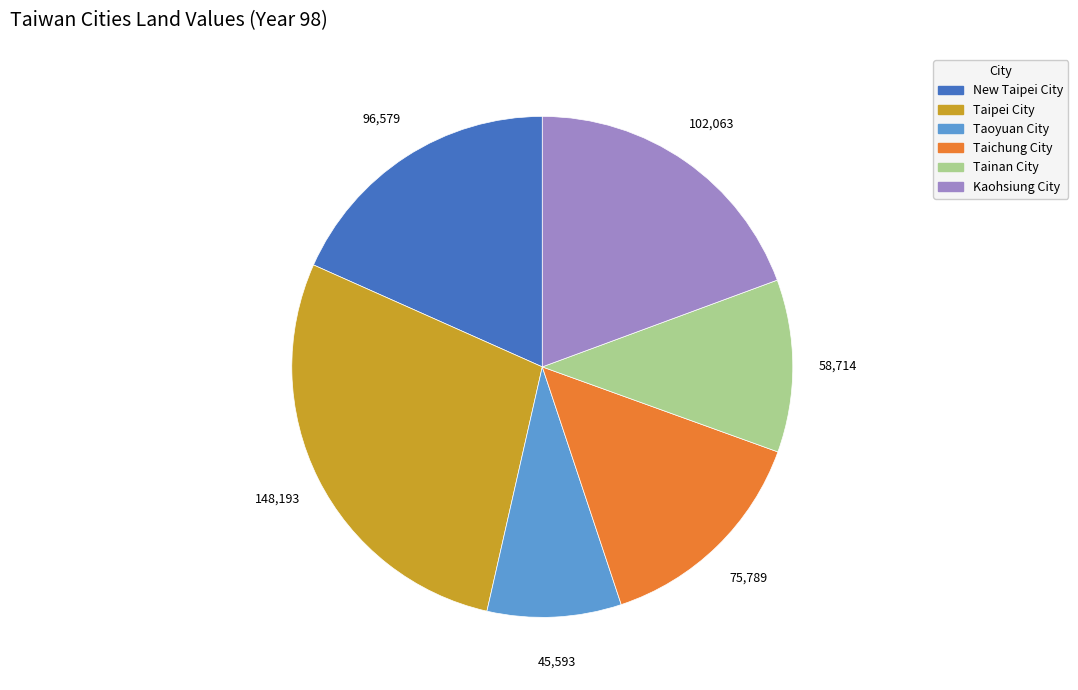

What is the ratio of the value at Kaohsiung City to the value at Taichung City?

1.3